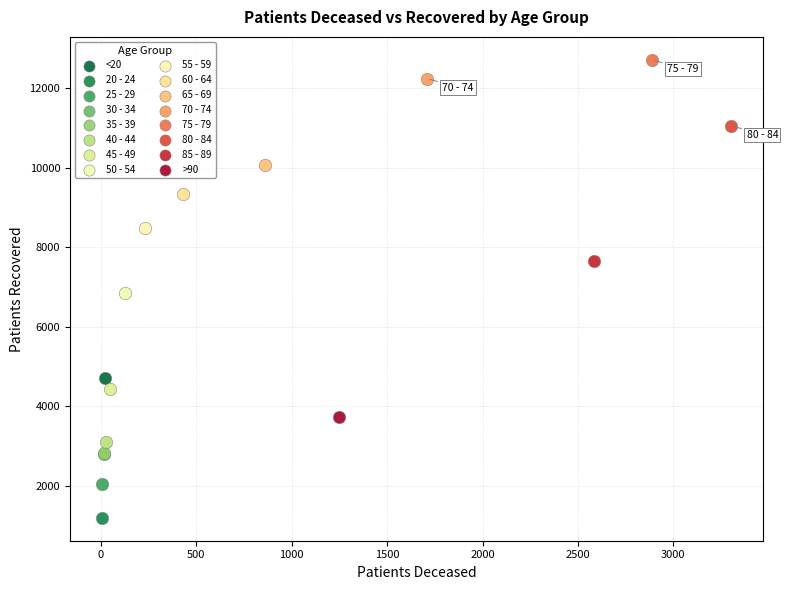

What are all the series names shown in the legend?

<20, 20 - 24, 25 - 29, 30 - 34, 35 - 39, 40 - 44, 45 - 49, 50 - 54, 55 - 59, 60 - 64, 65 - 69, 70 - 74, 75 - 79, 80 - 84, 85 - 89, >90